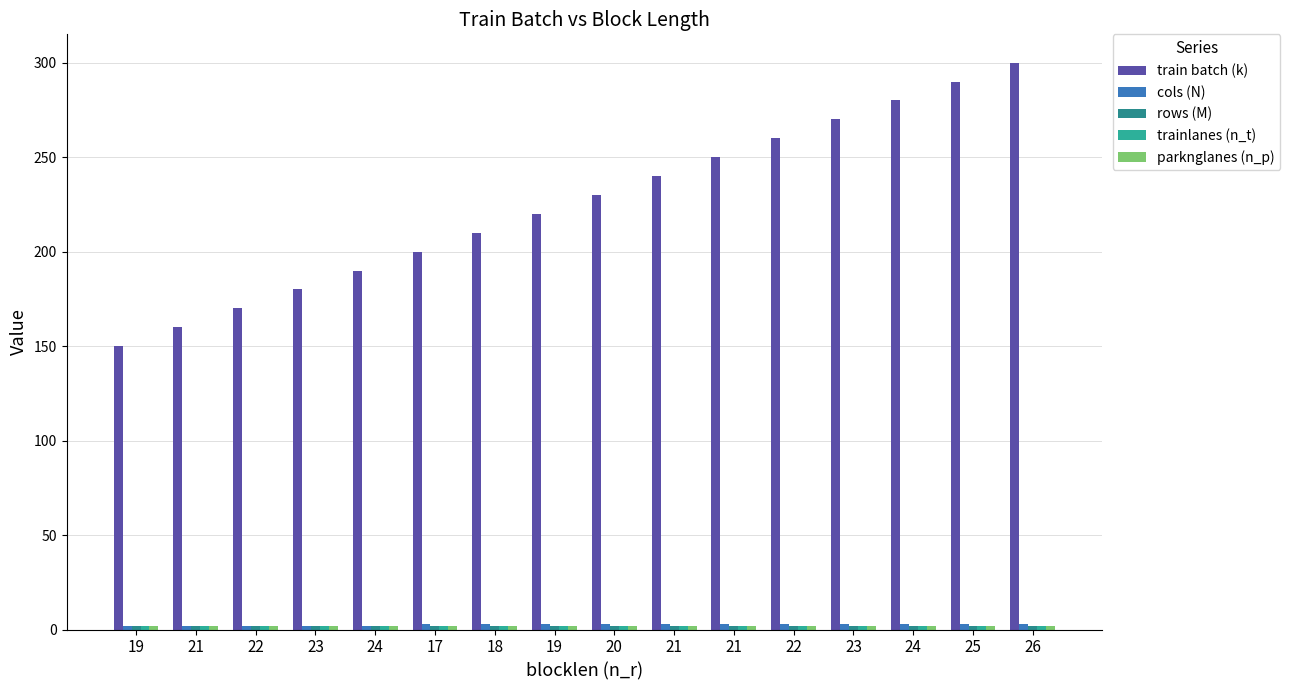

Reading right to left, transcribe all the data shown in this chart.

train batch (k): 300	290	280	270	260	250	240	230	220	210	200	190	180	170	160	150
cols (N): 3	3	3	3	3	3	3	3	3	3	3	2	2	2	2	2
rows (M): 2	2	2	2	2	2	2	2	2	2	2	2	2	2	2	2
trainlanes (n_t): 2	2	2	2	2	2	2	2	2	2	2	2	2	2	2	2
parknglanes (n_p): 2	2	2	2	2	2	2	2	2	2	2	2	2	2	2	2